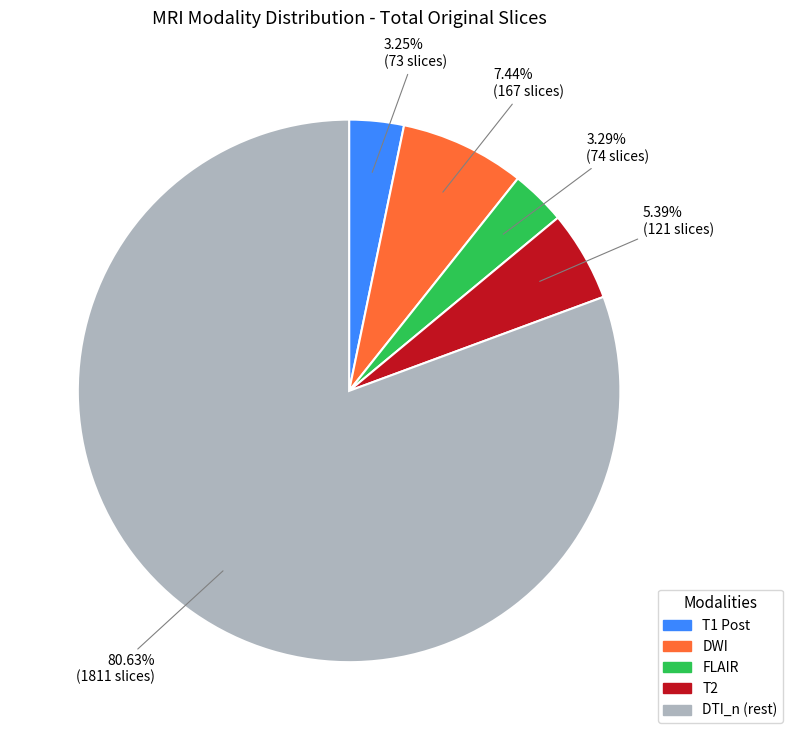

Does any single category account for the majority?

Yes